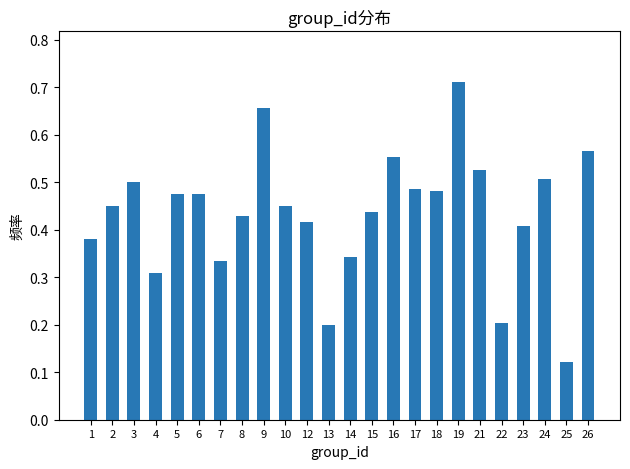

Which category has the lowest value across all series?

25